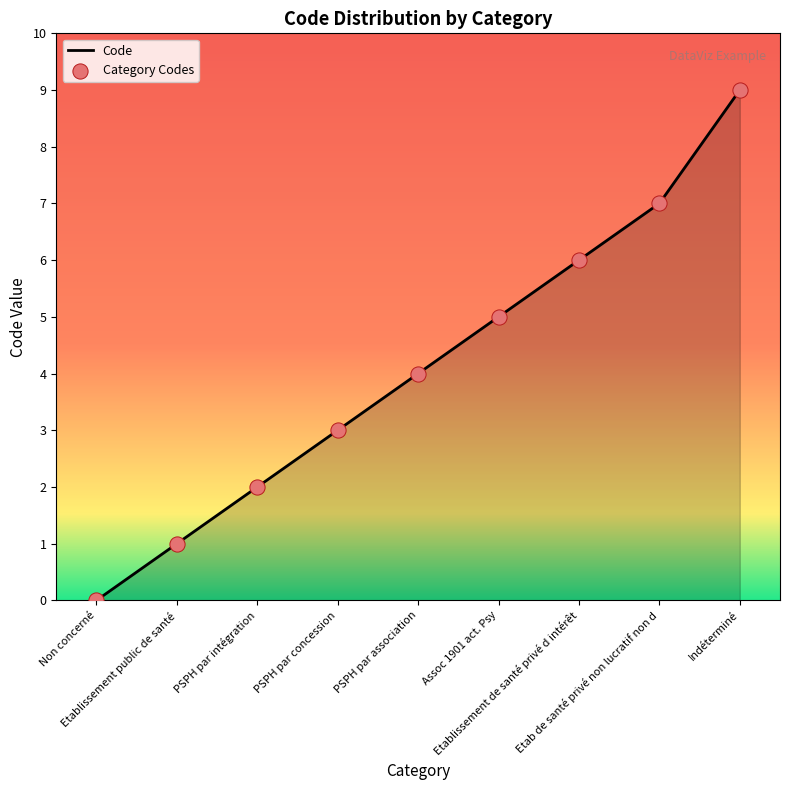

Between PSPH par concession and Non concerné, which is larger?

PSPH par concession